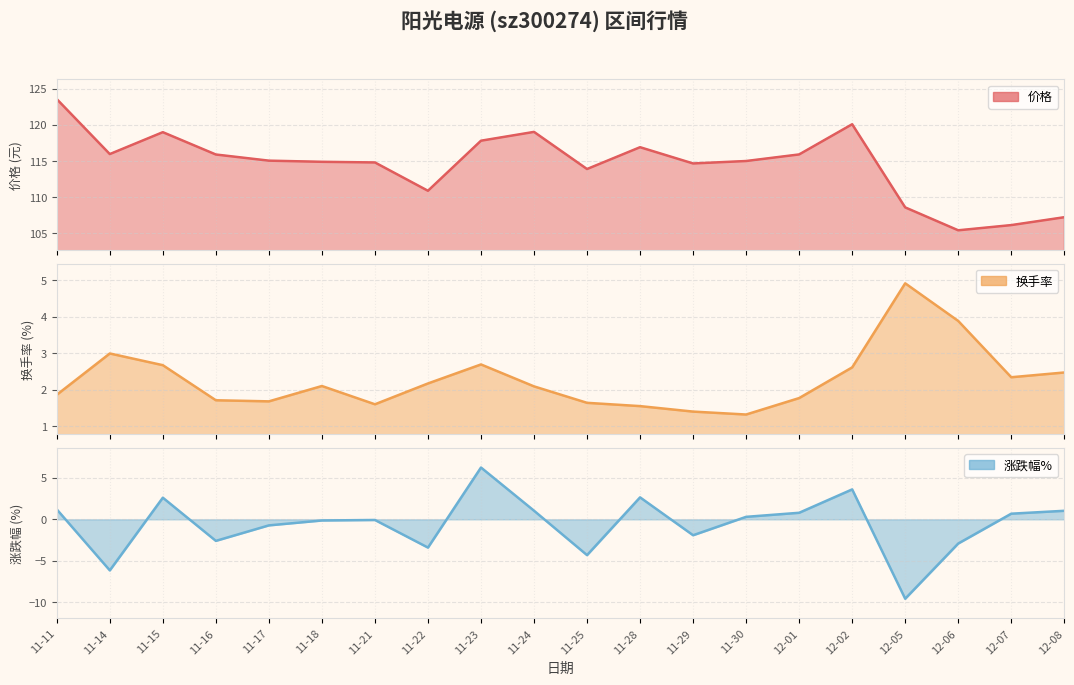

Which label corresponds to the largest value in the chart?

11-11